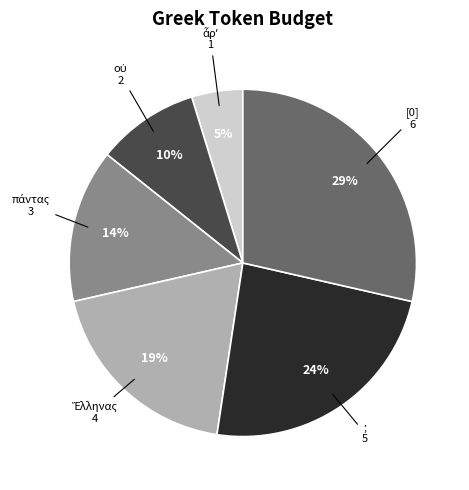

To the nearest percent, what is the average slice percentage?

17%